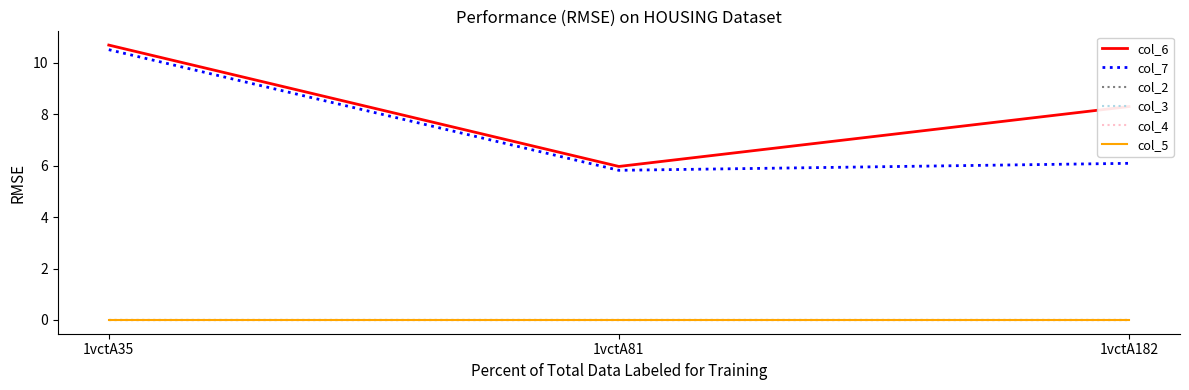

Is this an area chart (filled region under the line)?

No